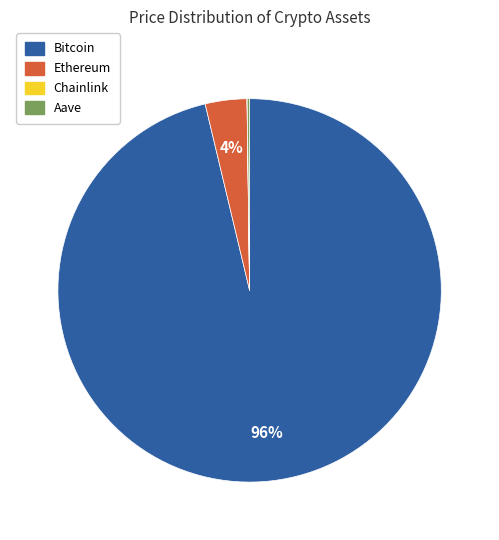

What percentage is the Ethereum slice, to the nearest percent?

4%